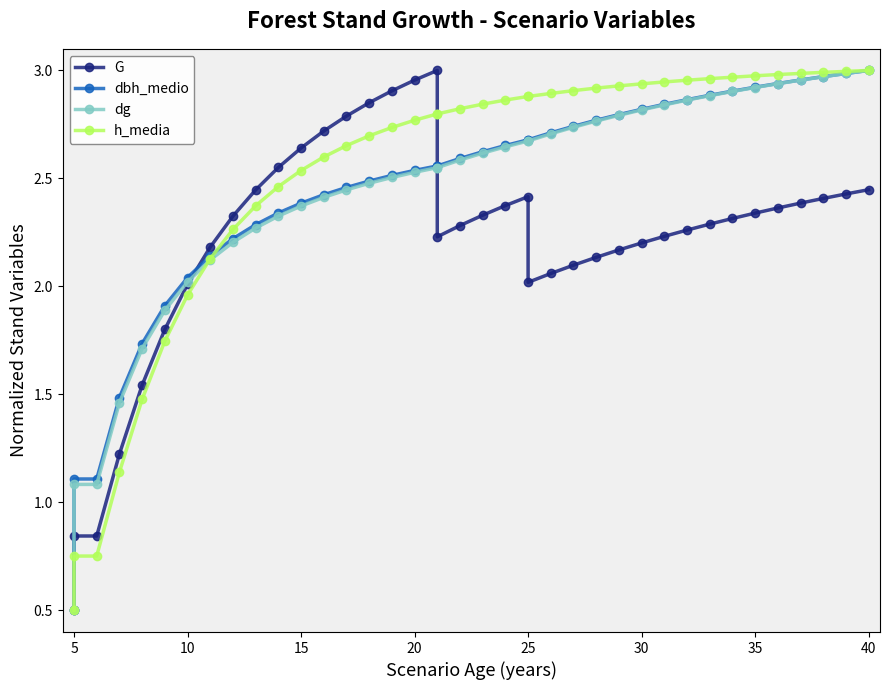

List the series in order of their peak value, lowest first.

G, dbh_medio, dg, h_media